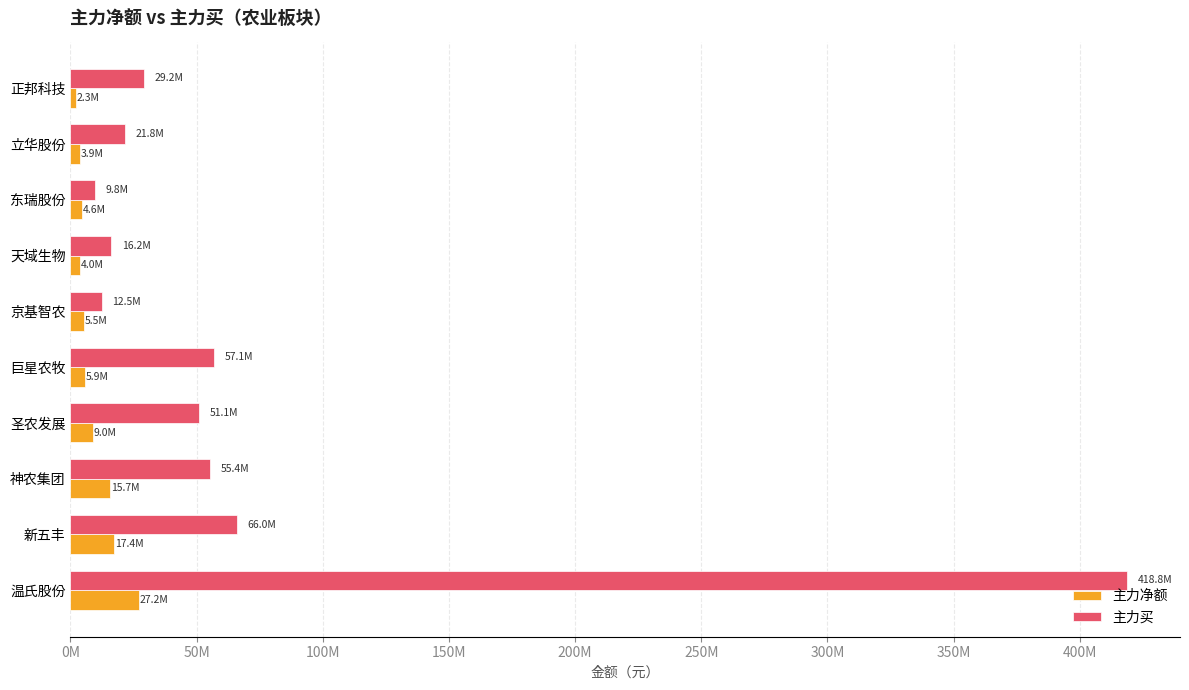

What are all the series names shown in the legend?

主力净额, 主力买